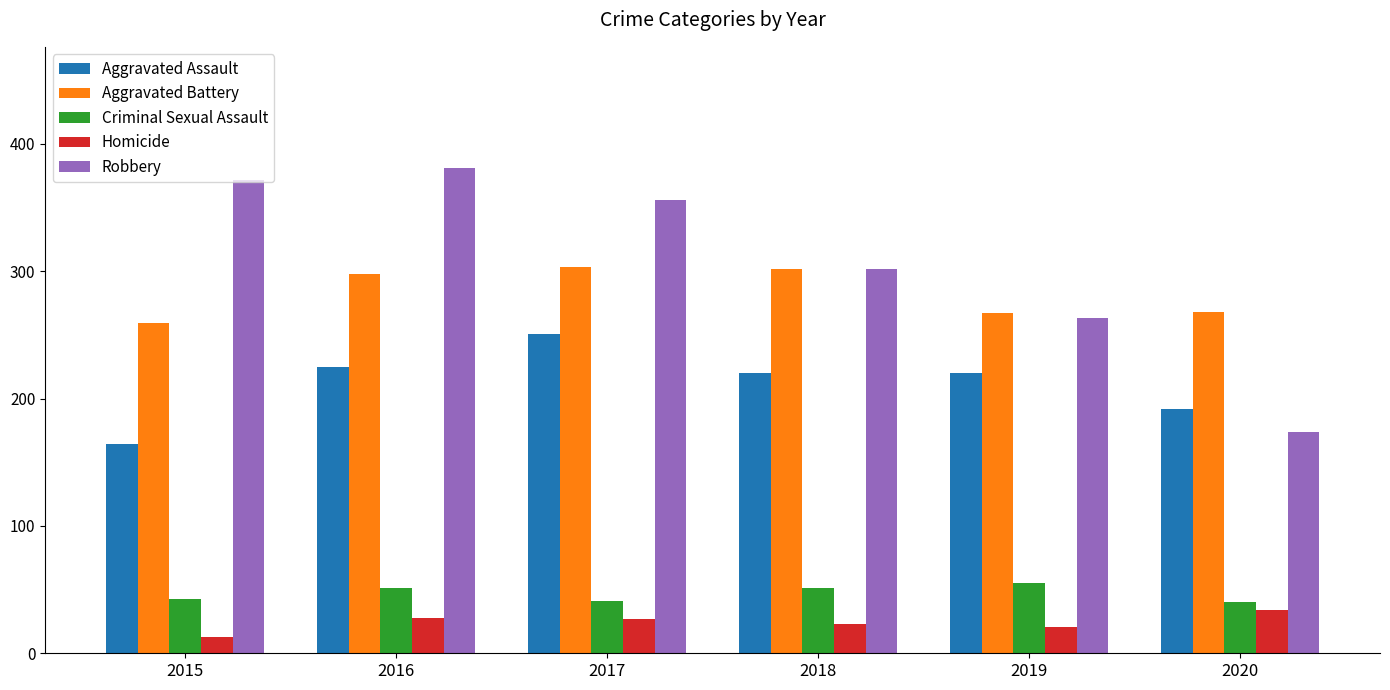

How many bars are there in total?

30